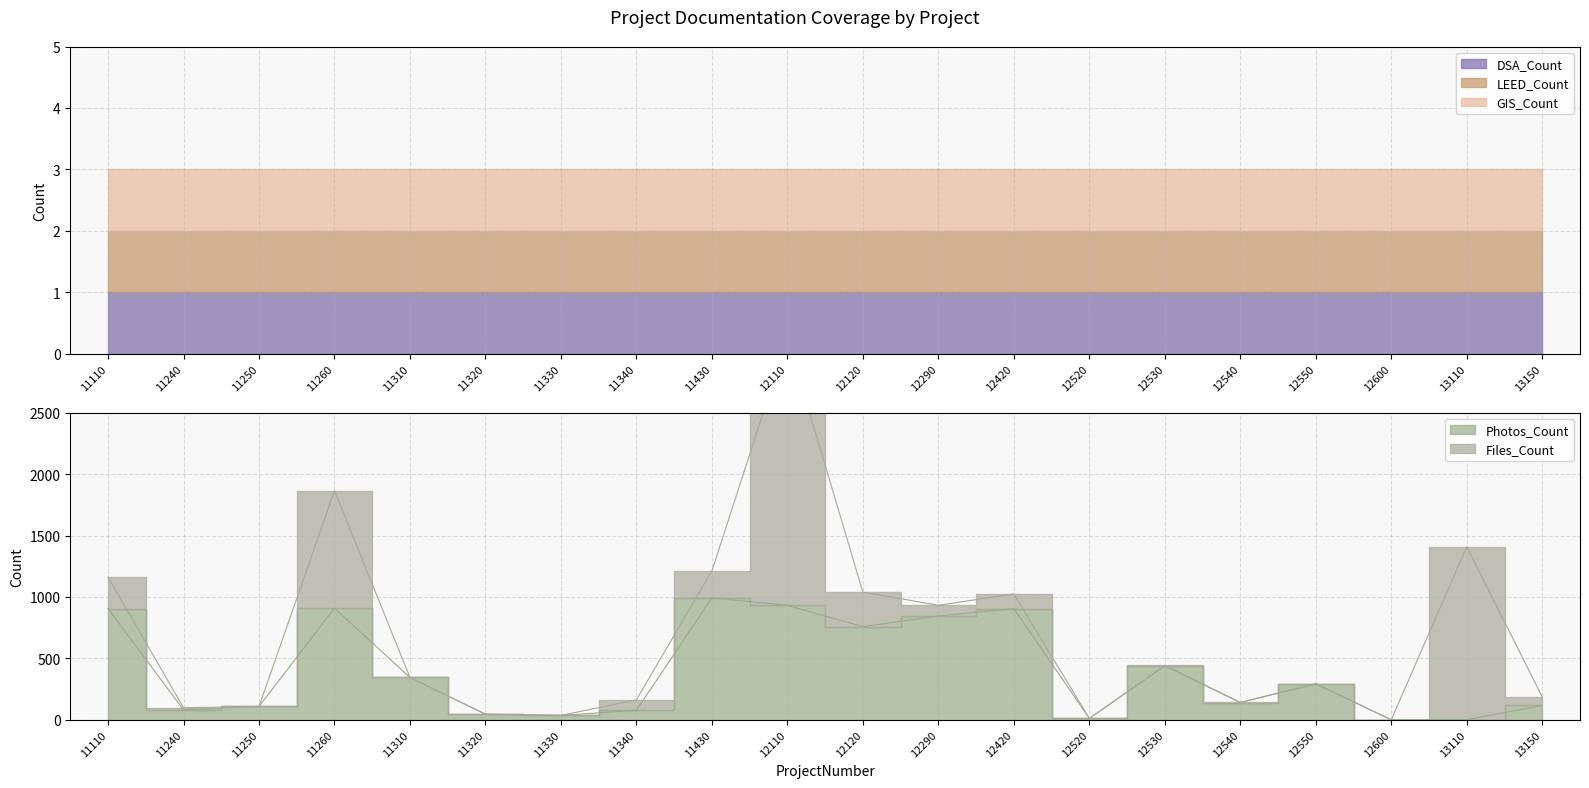

True or false: DSA_Count has more than 2 points higher than both neighbors.

False